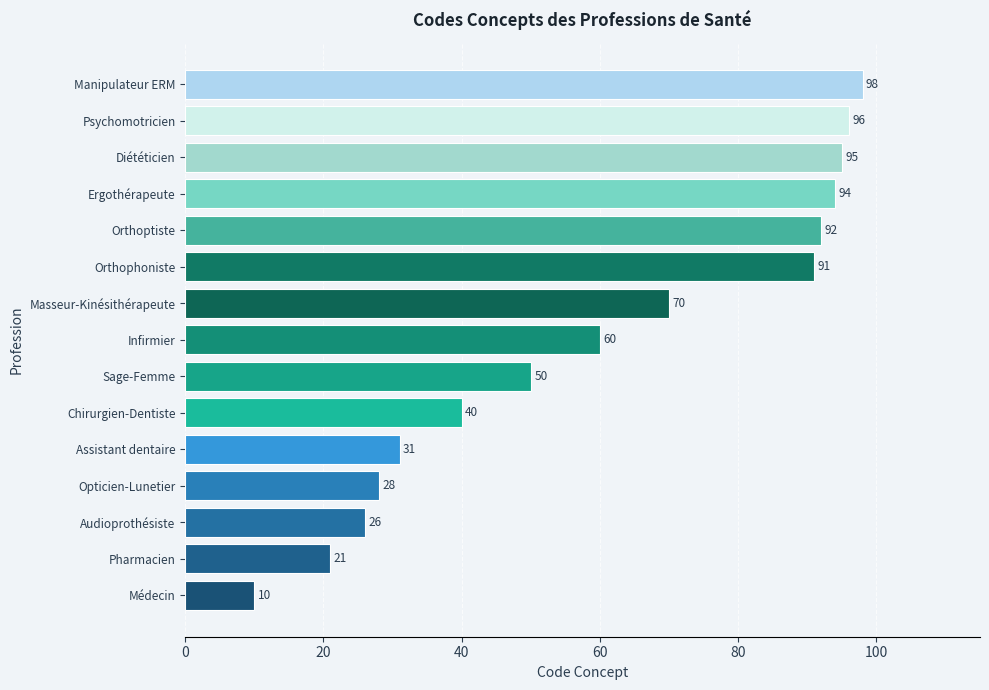

Count the number of data series in this chart.

1